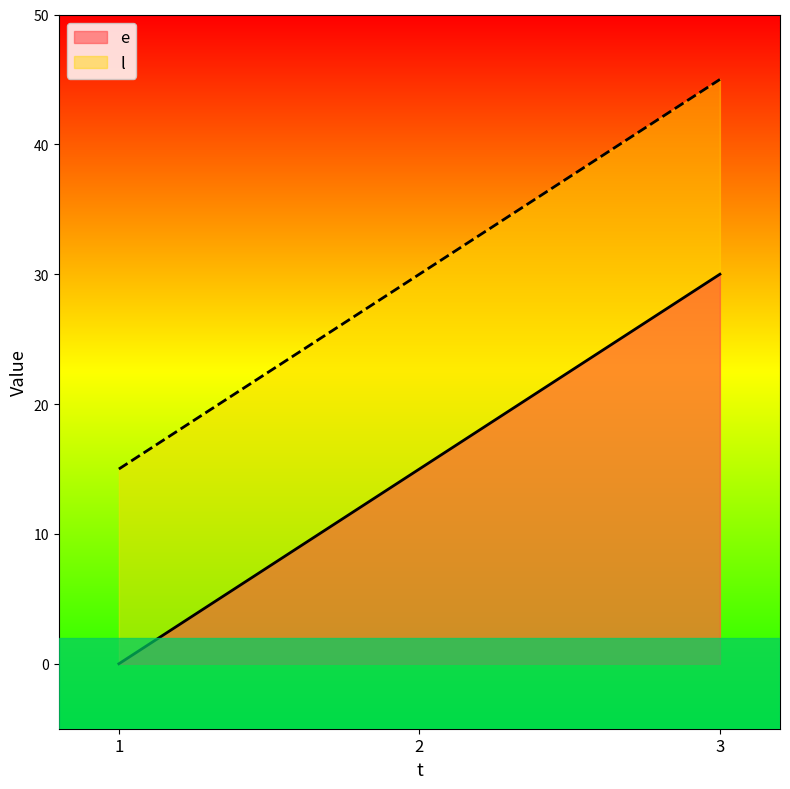

Rank the series by their average value, from lowest to highest.

e, l